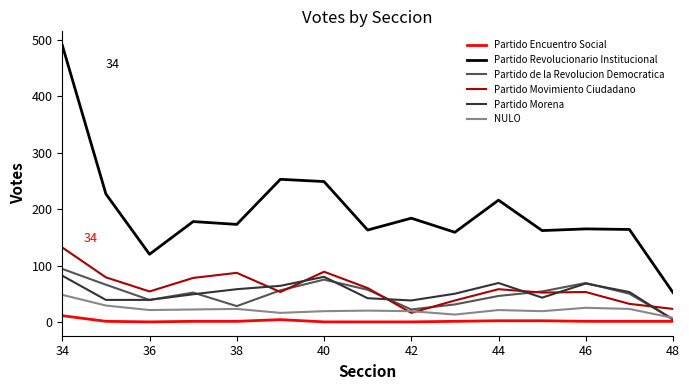

Which series has the largest total across all categories?

Partido Revolucionario Institucional